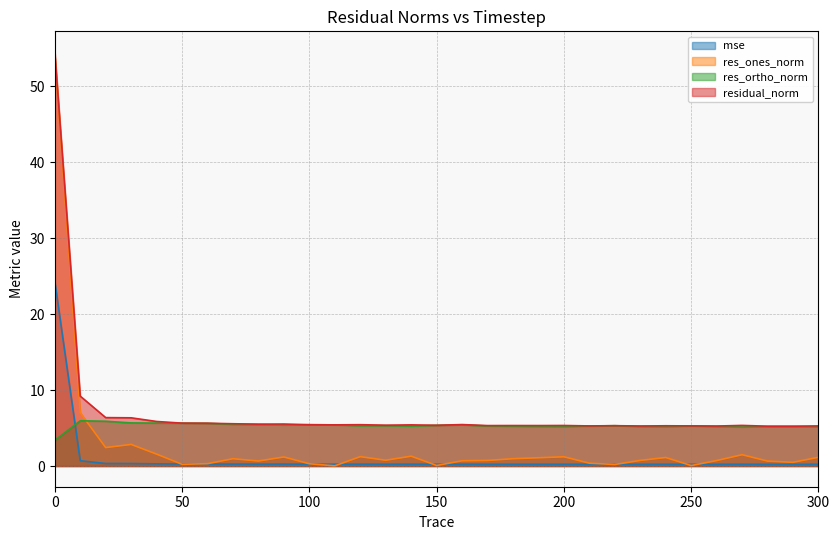

In res_ones_norm, how many points are higher than both neighbors (excluding endpoints)?

8